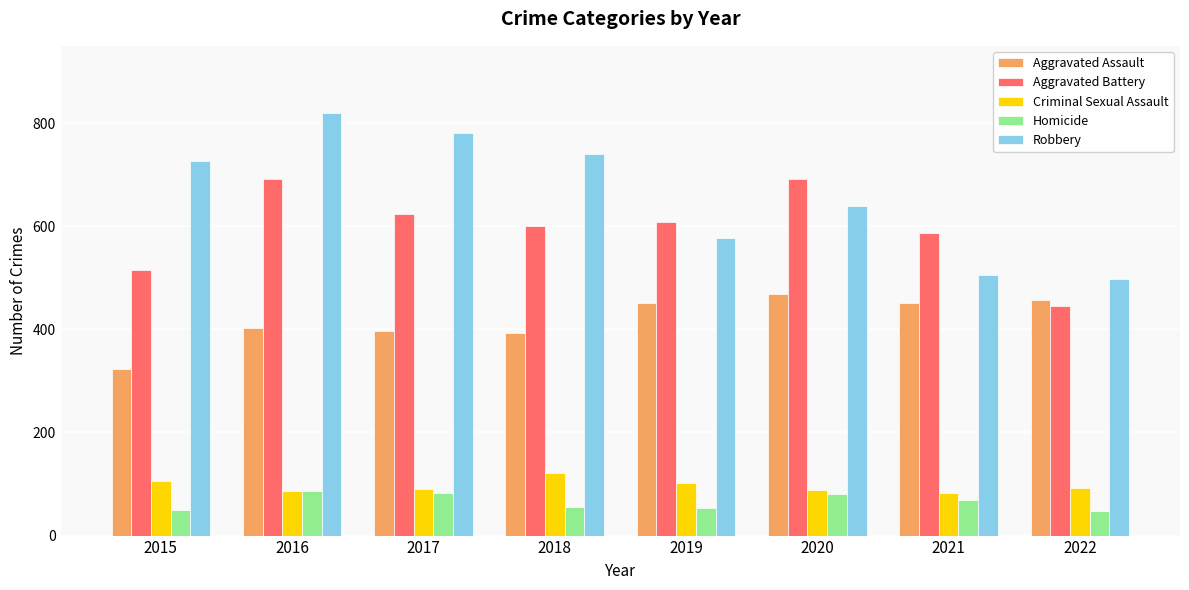

How many data points in Robbery are less than 726?

4